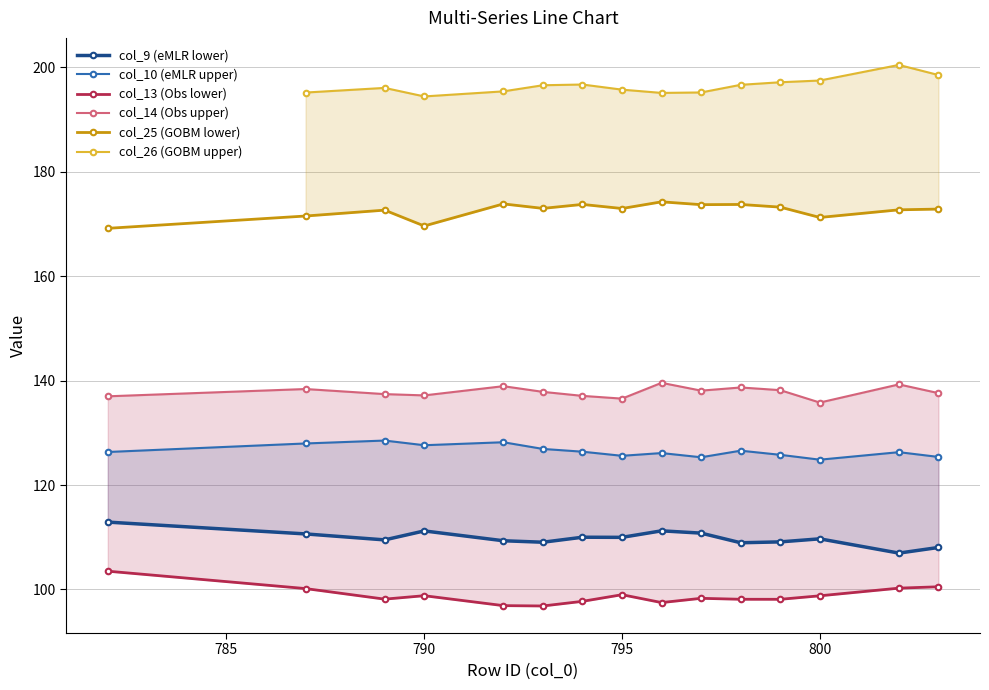

Is this an area chart (filled region under the line)?

No